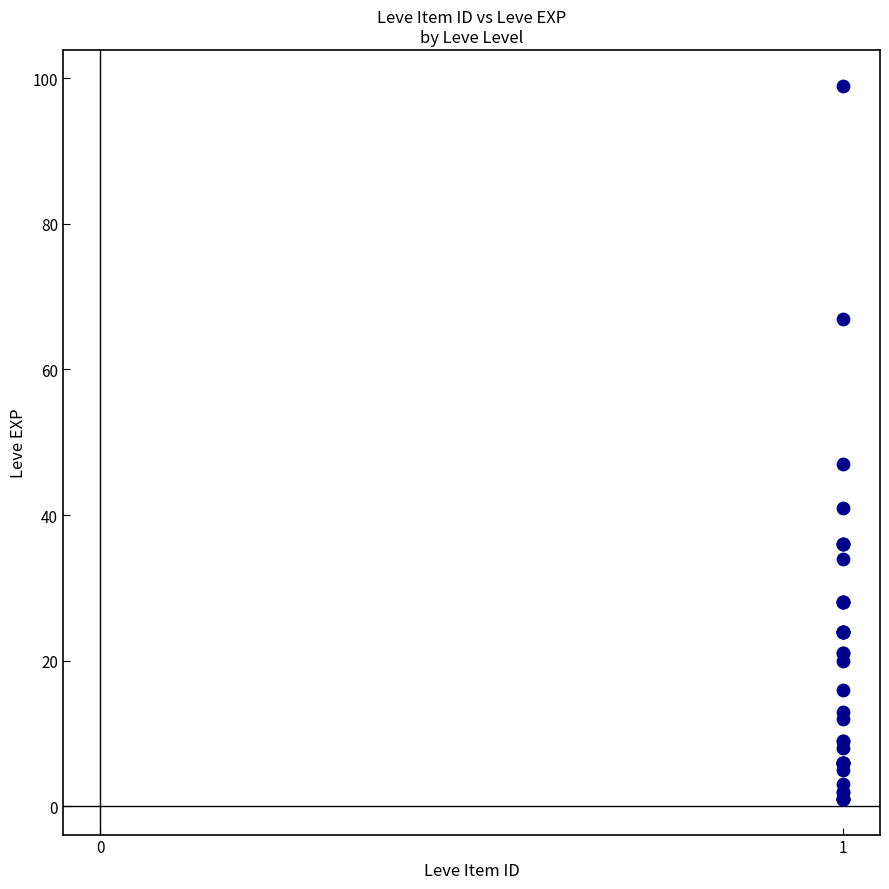

What Y value in the scatter plot is closest to 50?

47